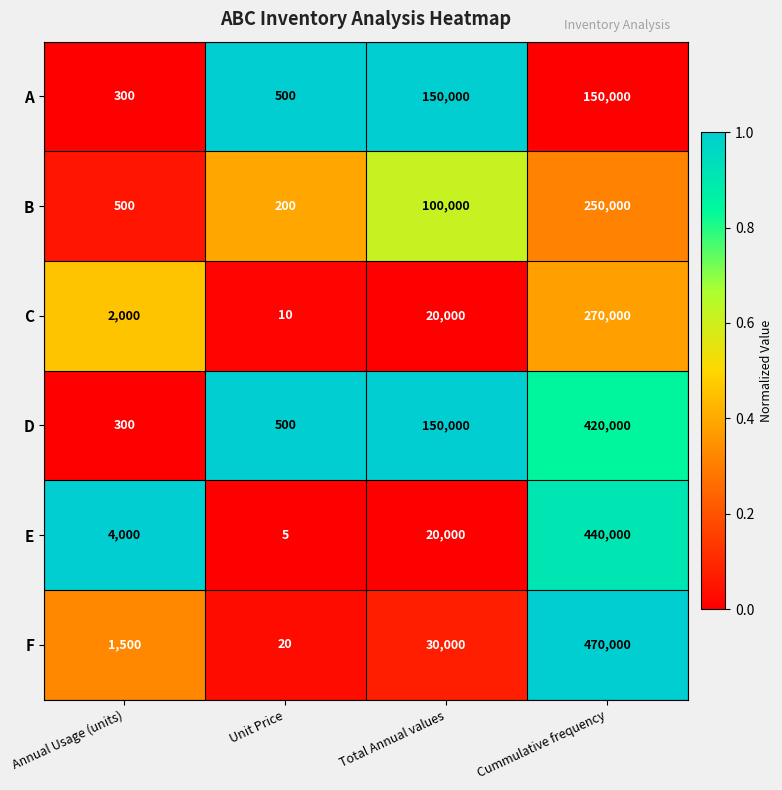

Count the number of categories in the chart.

4